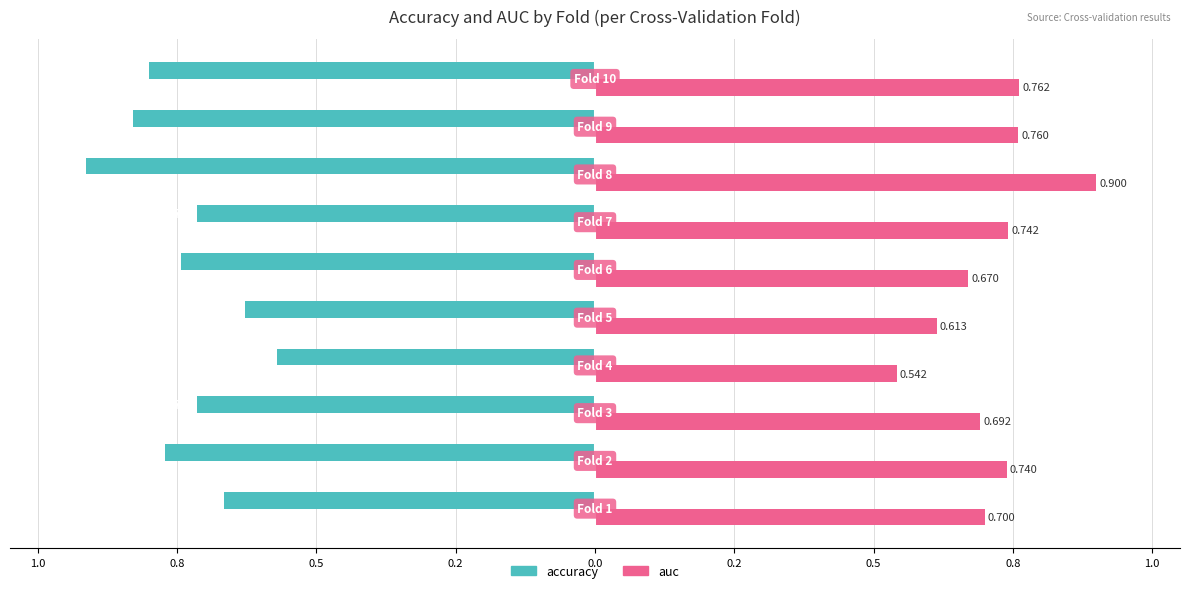

What are all the series names shown in the legend?

accuracy, auc